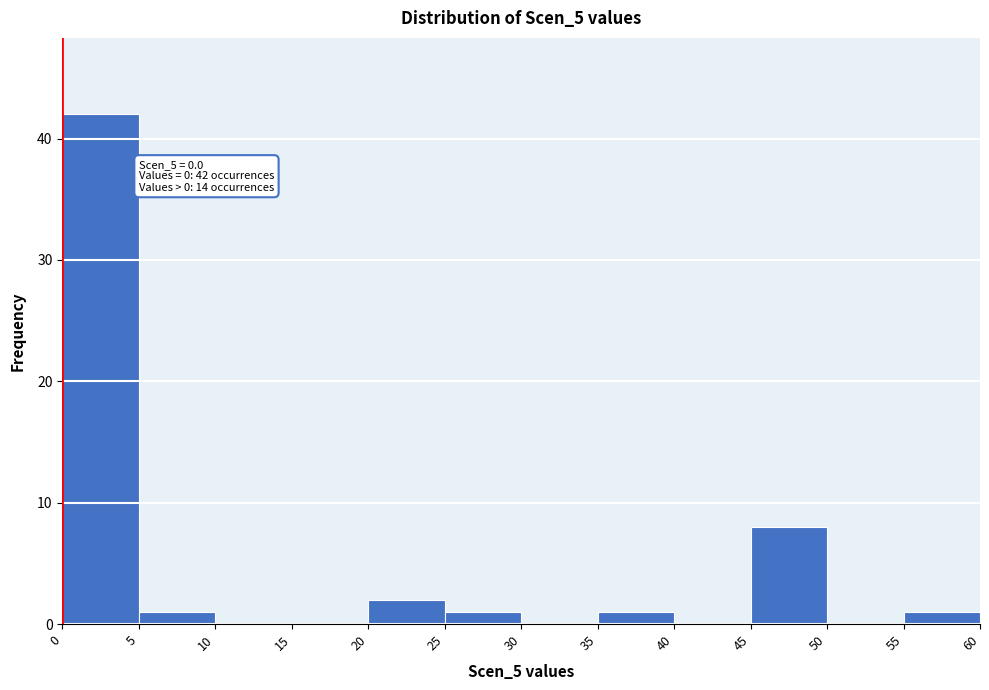

Over which range of the x-axis is the bar tallest?

0 to 5